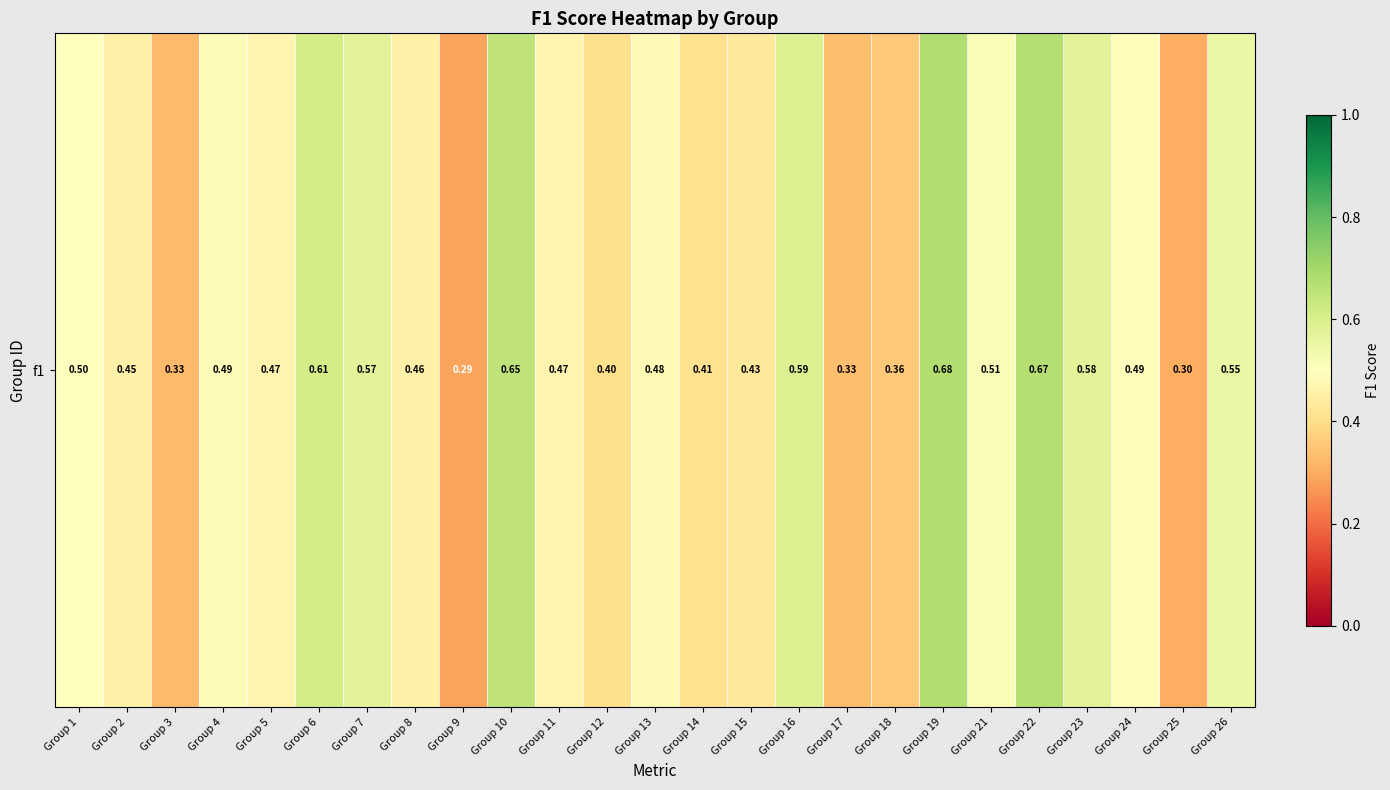

Which category has the lowest value across all series?

Group 9